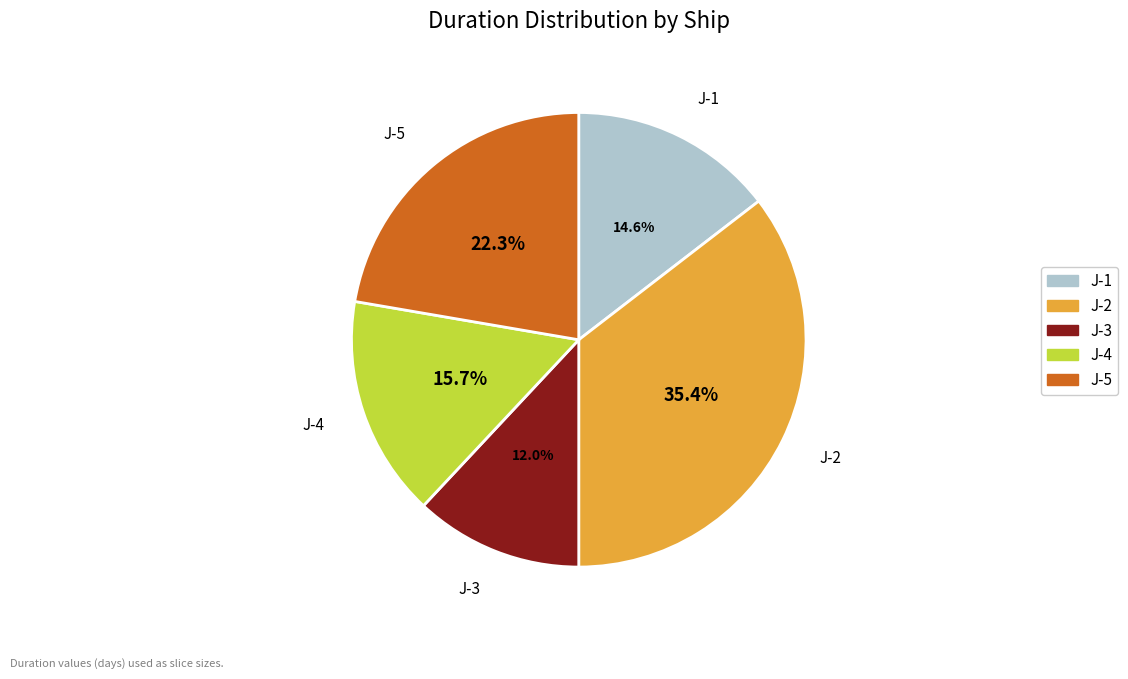

Does J-2 account for over 50% of the chart?

No